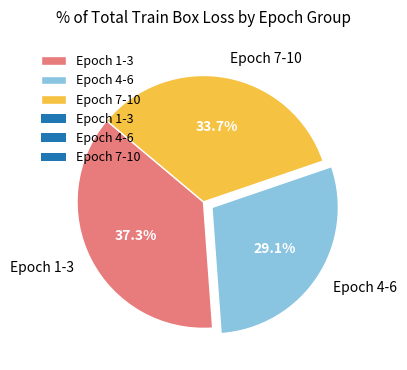

Is the sum of Epoch 1-3 and Epoch 4-6 greater than half?

Yes